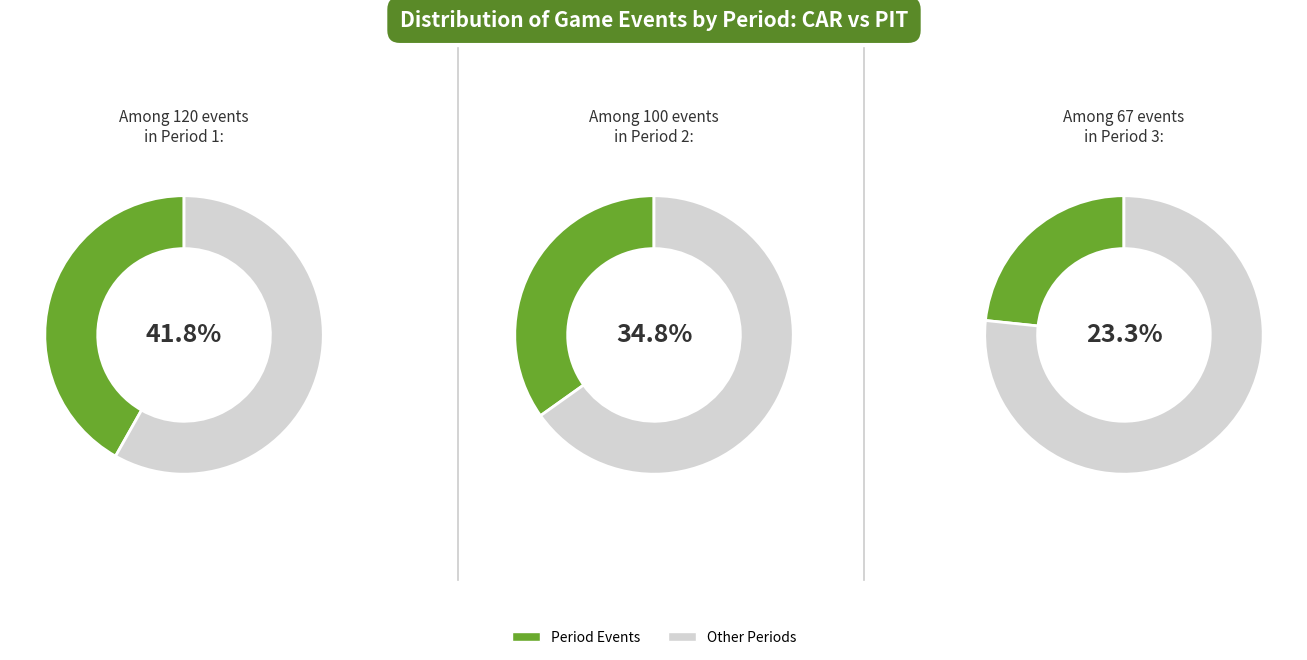

To the nearest percent, what percentage of the pie is Period 1?

42%